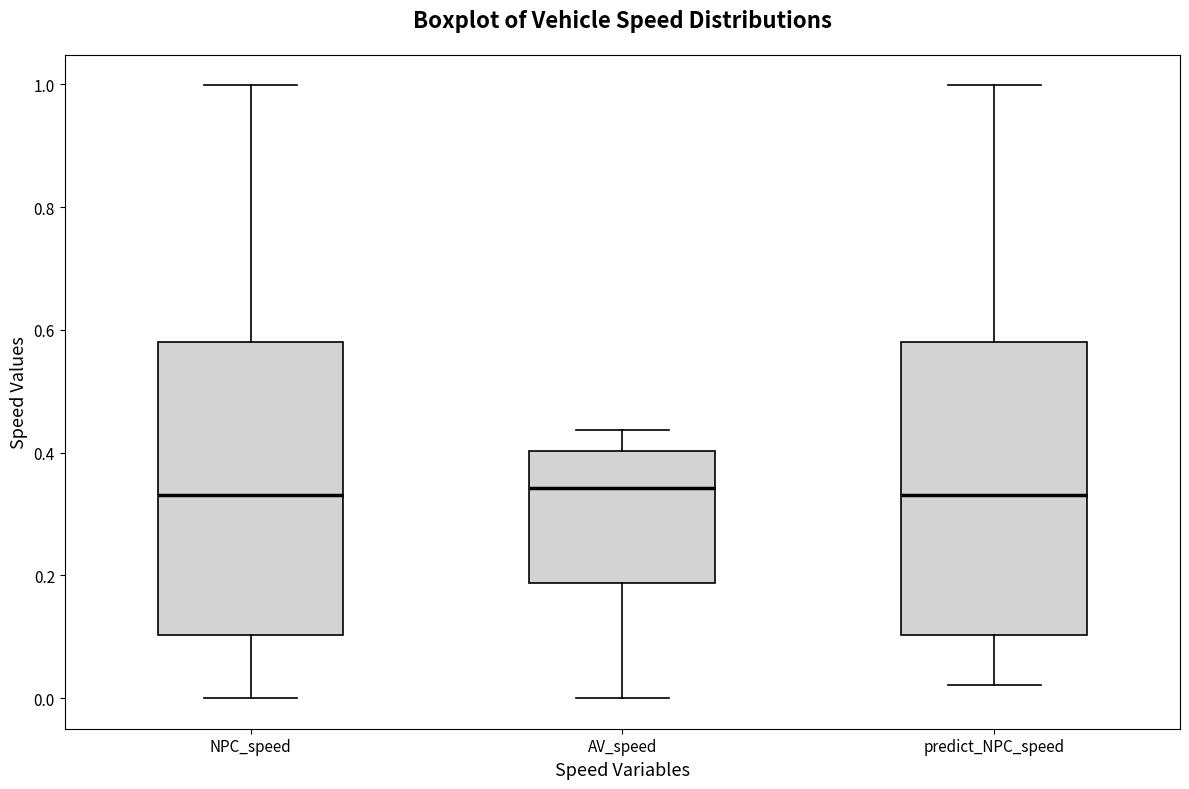

Reading left to right, transcribe this box plot: for each box, give where its median line is, the range the box spans, and where its two whiskers end, as read against the y-axis. The values are not printed on the chart, so give them approximately, as read against the axis.

NPC_speed: median 0.34, box 0.10 to 0.58, whiskers 0.00 to 1.00
AV_speed: median 0.34, box 0.18 to 0.40, whiskers 0.00 to 0.44
predict_NPC_speed: median 0.34, box 0.10 to 0.58, whiskers 0.02 to 1.00